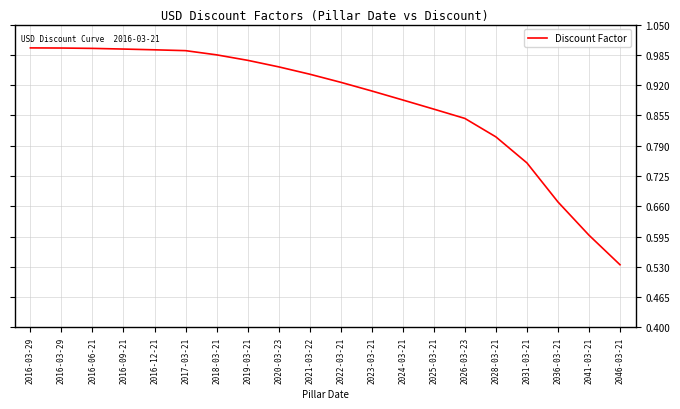

What is the difference between the maximum and minimum values?

0.5